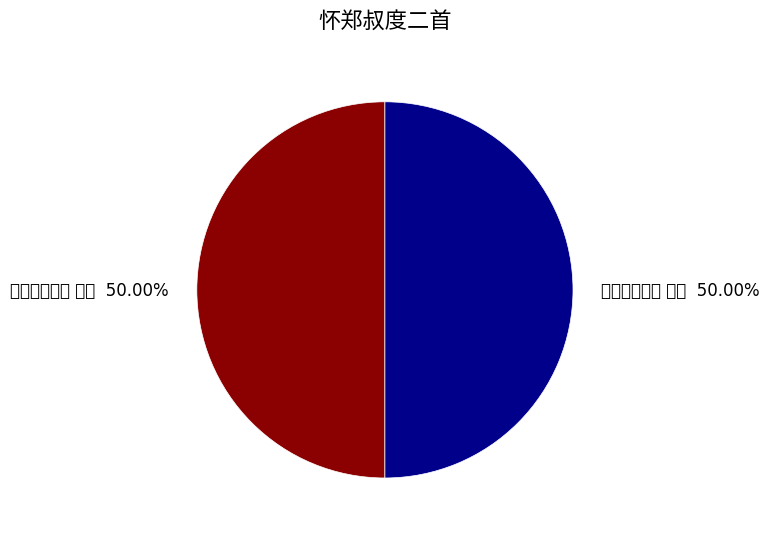

Do 怀郑叔度二首 其二 and 怀郑叔度二首 其一 together represent more than half of the pie?

Yes